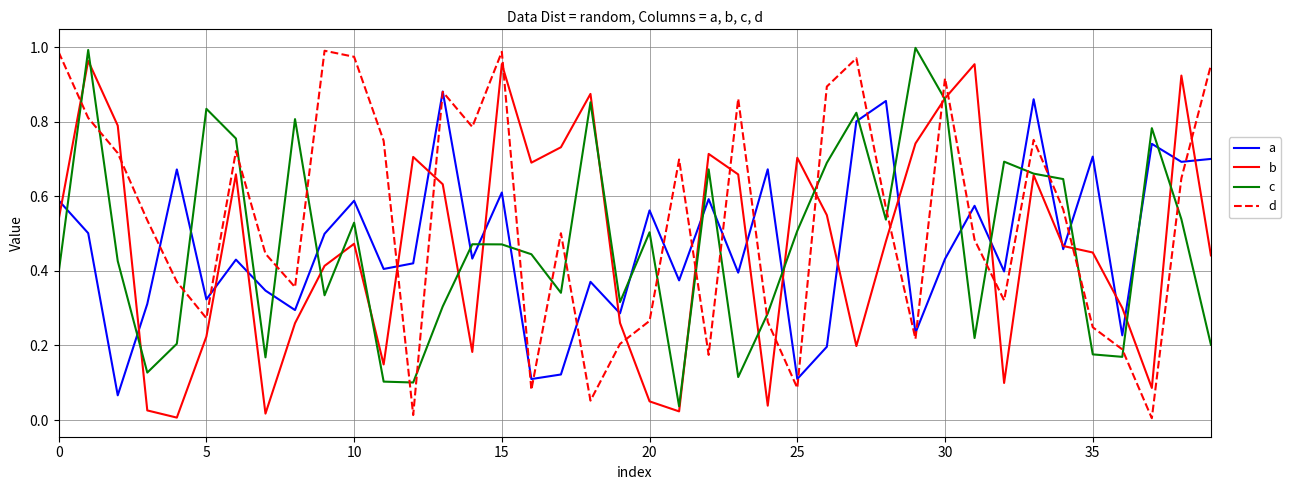

Which series has the largest total across all categories?

d